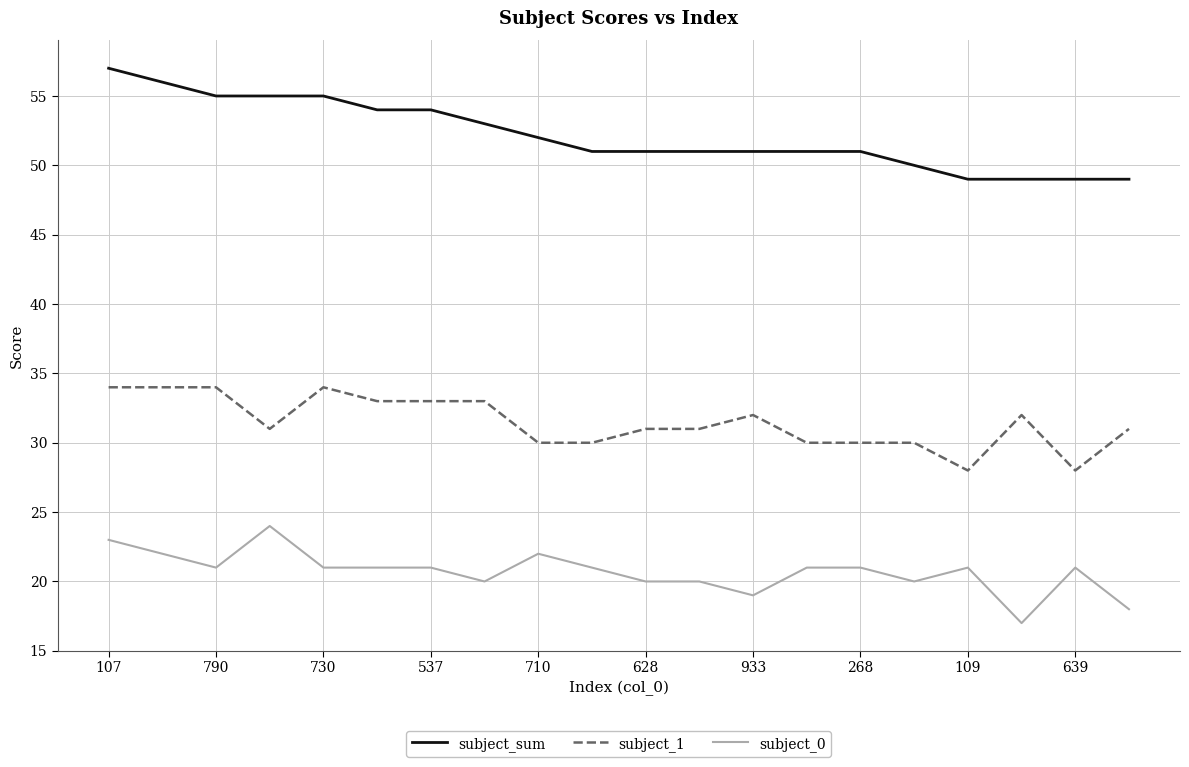

True or false: subject_sum and subject_0 cross at least once.

False